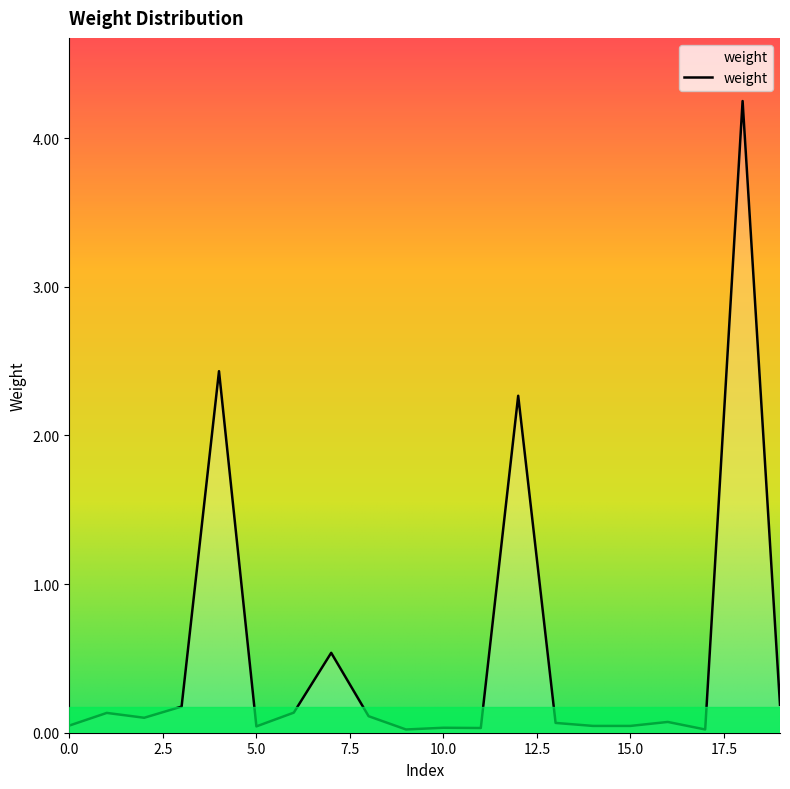

Is this an area chart (filled region under the line)?

Yes